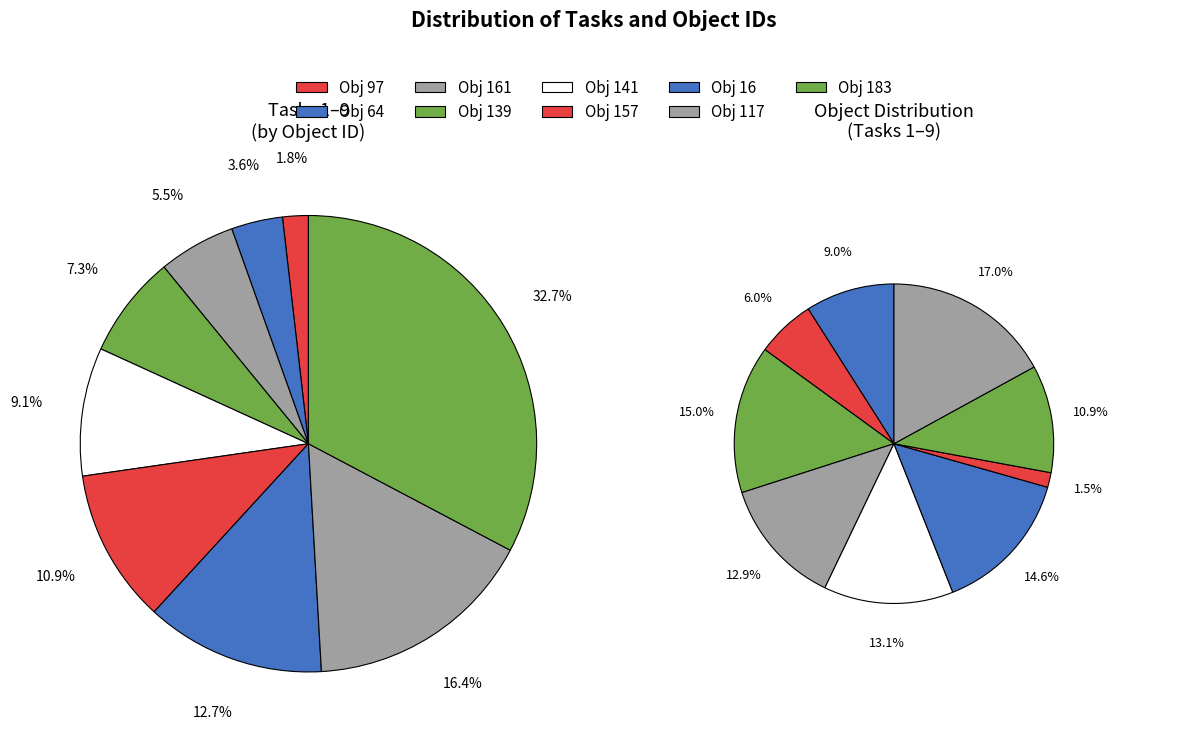

Is there a majority slice in this chart?

No